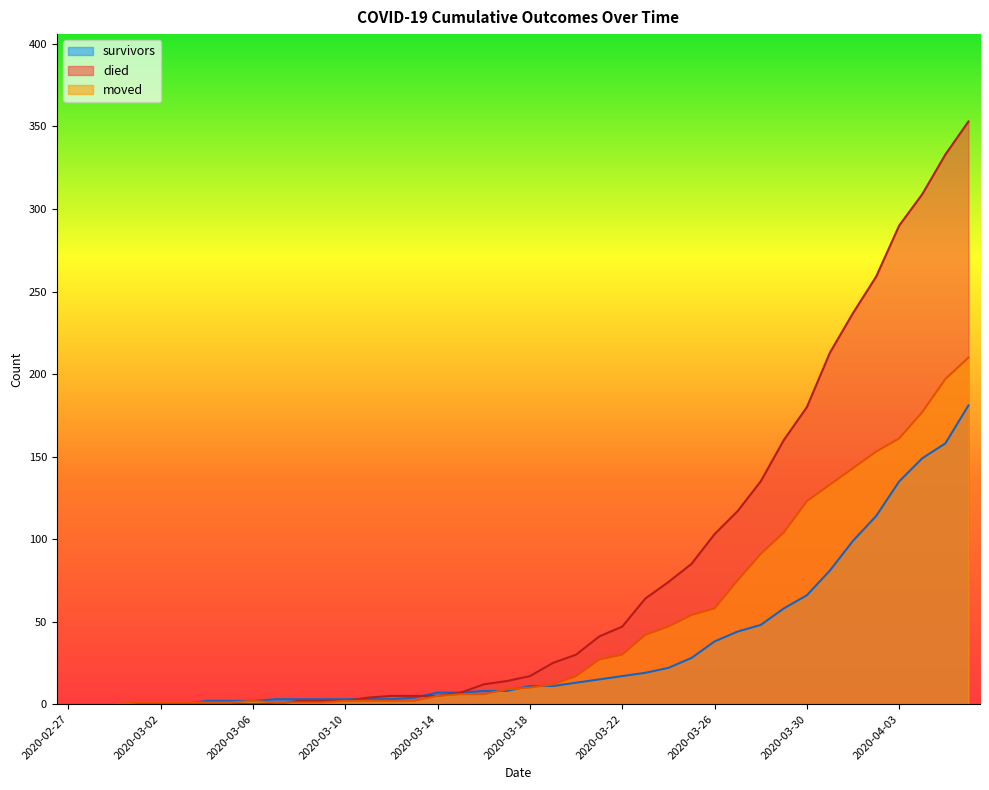

How many values in the moved series are below 10?

20